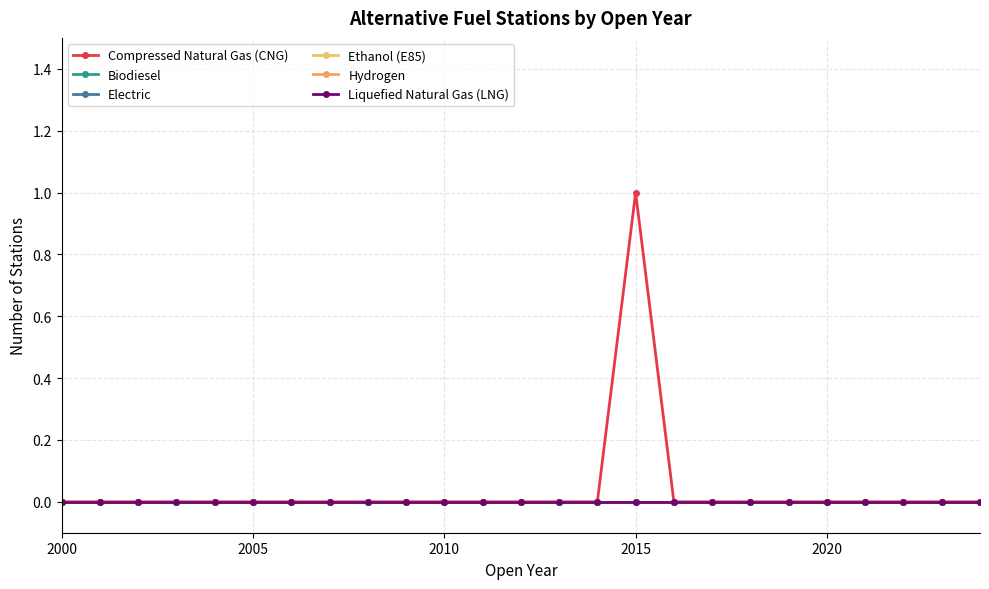

Which series has the largest total across all categories?

Compressed Natural Gas (CNG)